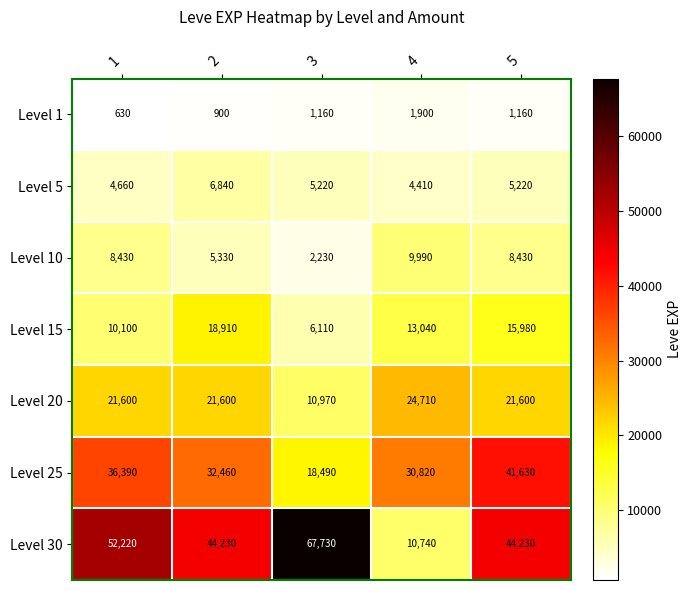

Which series changed the most between 1 and 4?

Level 30